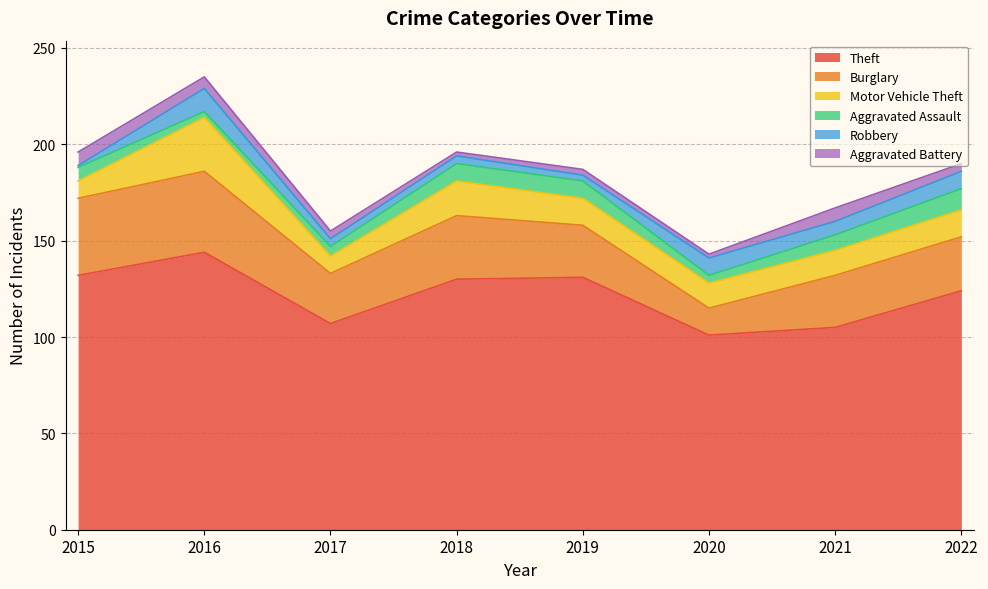

Rank the series at 2017 from lowest to highest value.

Robbery, Aggravated Battery, Aggravated Assault, Motor Vehicle Theft, Burglary, Theft